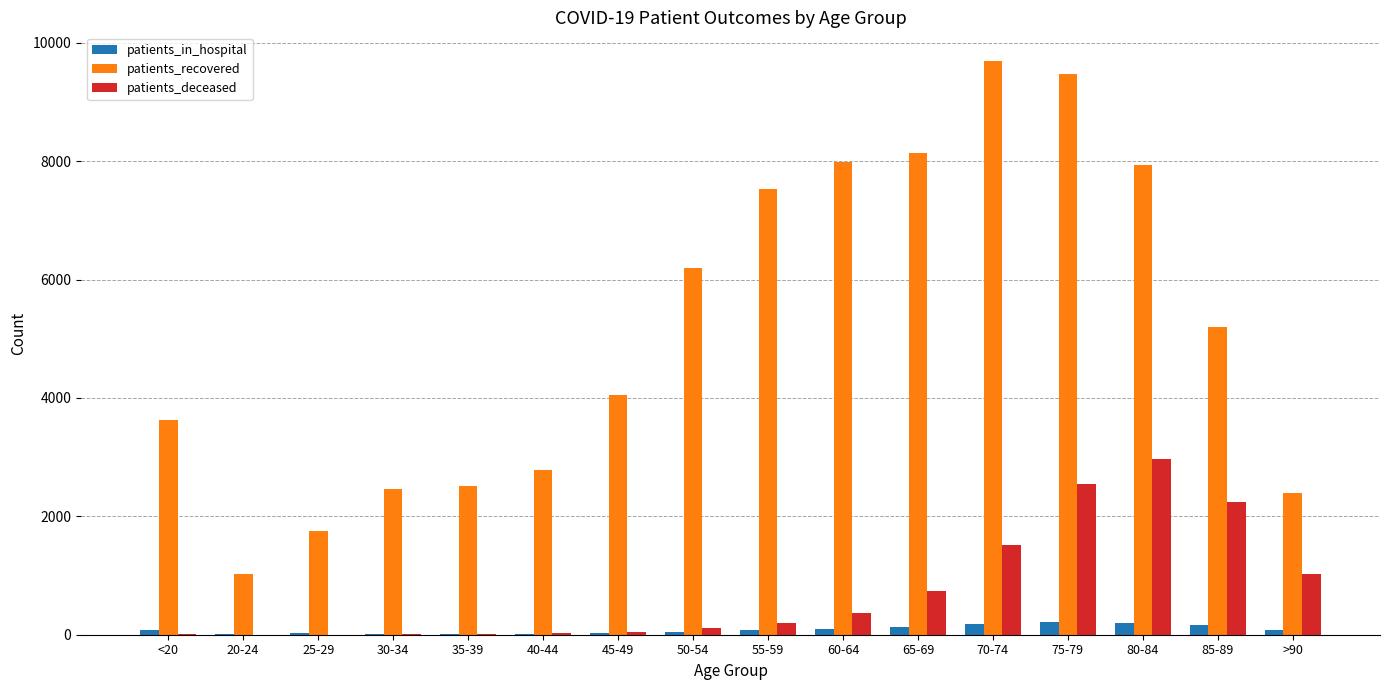

What is the average value of the patients_recovered series?

5171